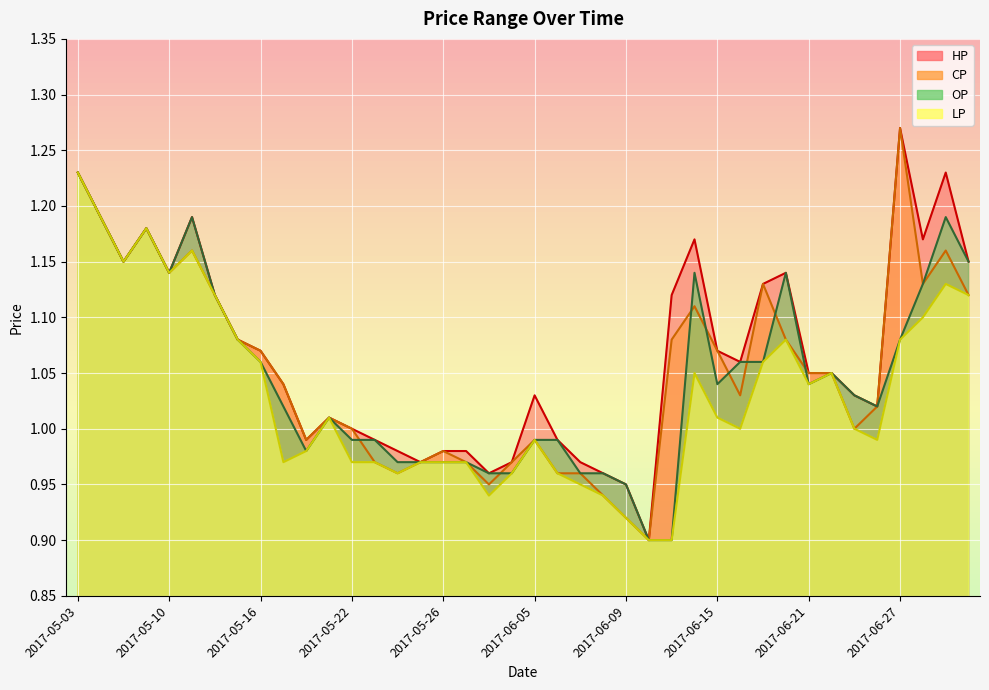

What is the lowest value of the CP series?

0.9